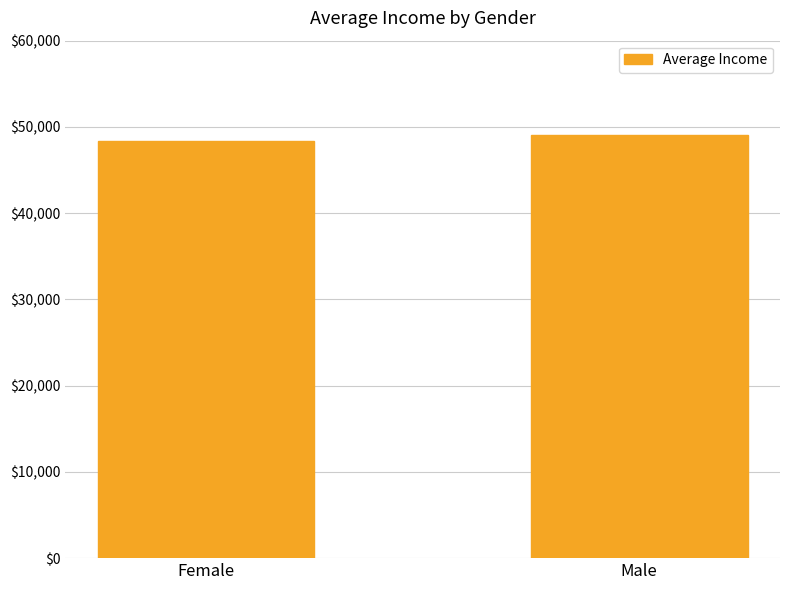

What is the average value?

48722.7